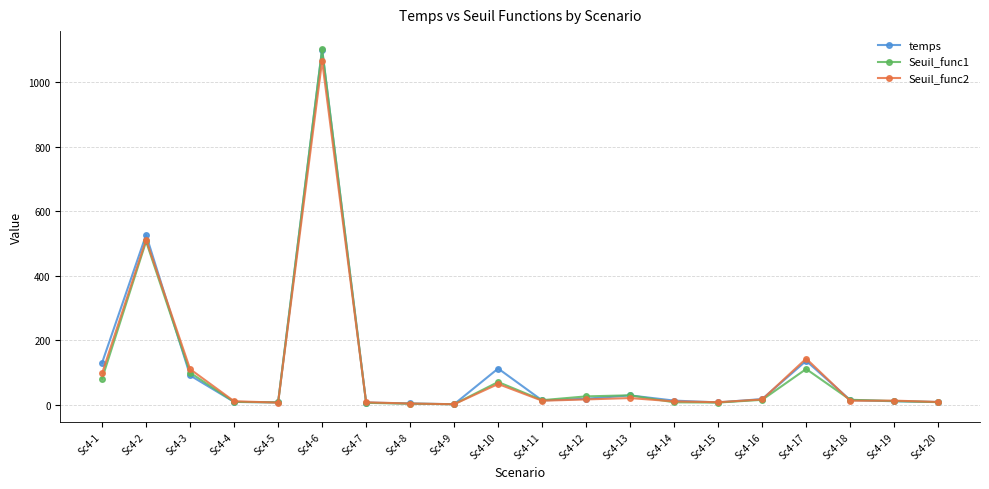

At which category is the sum across all series the highest?

Sc4-6